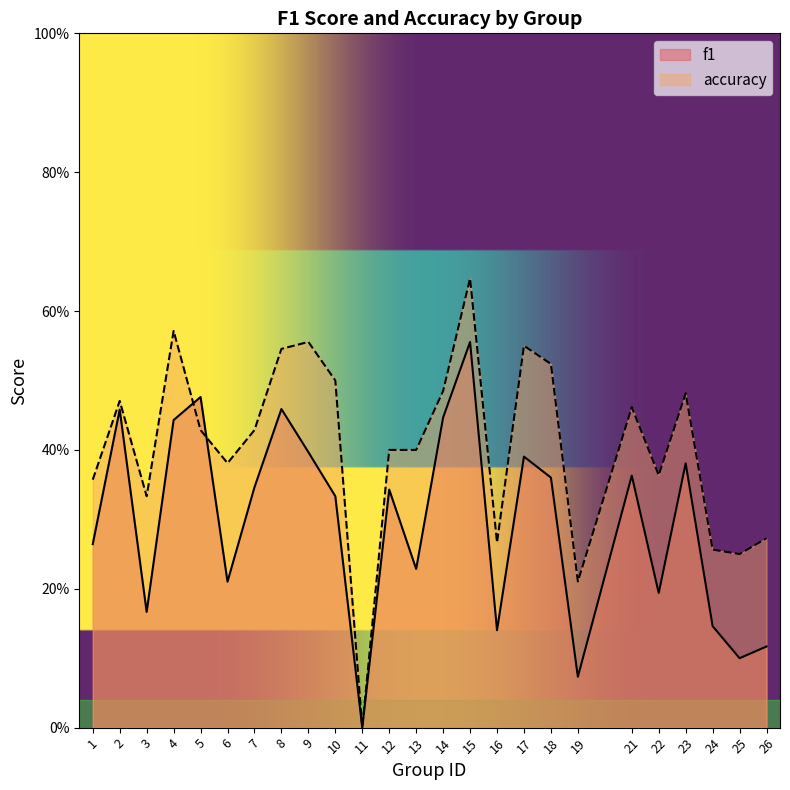

Rank the series at 23 from highest to lowest value.

accuracy, f1